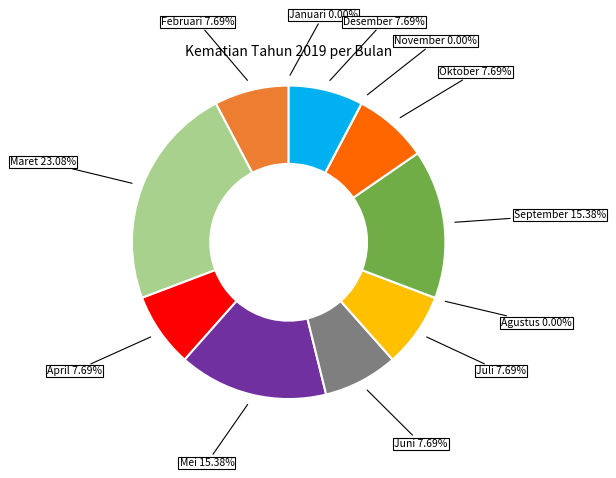

Is there a majority slice in this chart?

No